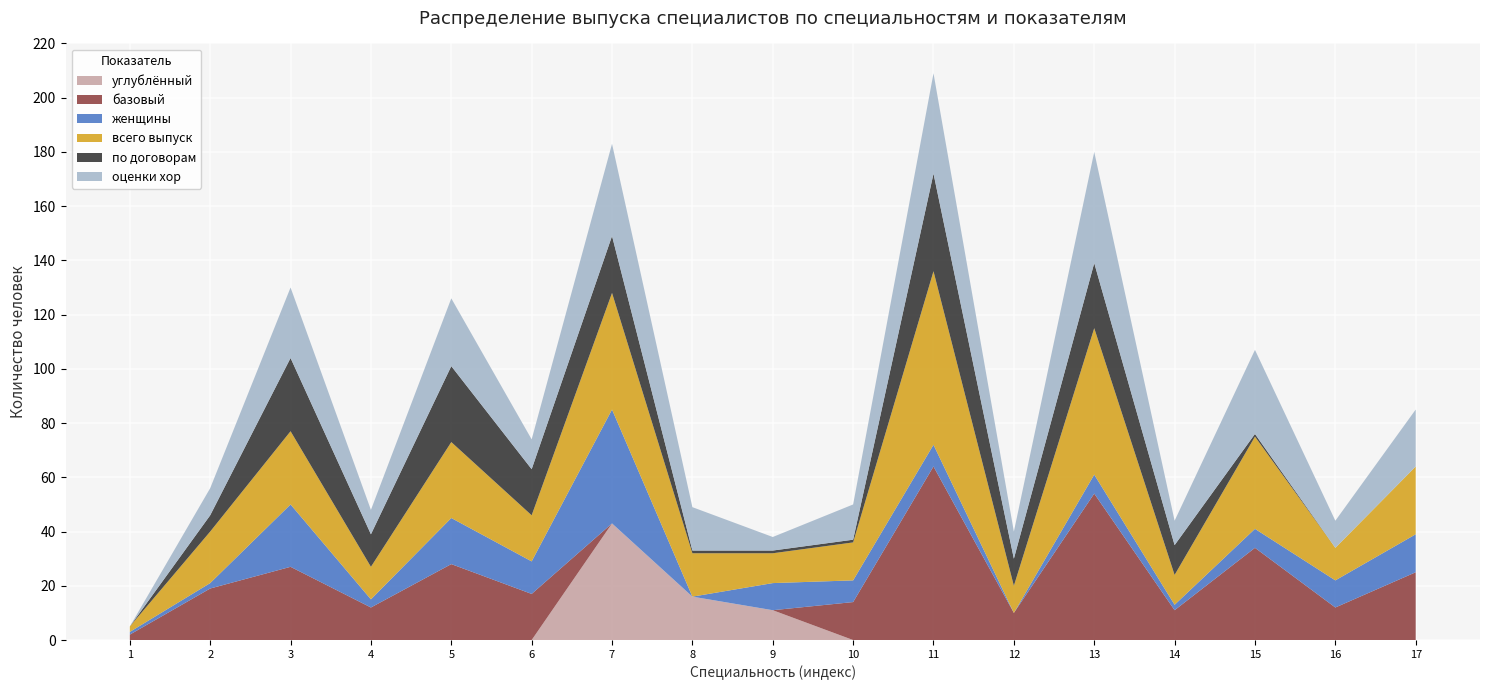

Reading left to right, transcribe all the data shown in this chart.

углублённый: 0	0	0	0	0	0	43	16	11	0	0	0	0	0	0	0	0
базовый: 2	19	27	12	28	17	0	0	0	14	64	10	54	11	34	12	25
женщины: 1	2	23	3	17	12	42	0	10	8	8	0	7	2	7	10	14
всего выпуск: 2	19	27	12	28	17	43	16	11	14	64	10	54	11	34	12	25
по договорам: 0	6	27	12	28	17	21	1	1	1	36	10	24	11	1	0	0
оценки хор: 0	10	26	9	25	11	34	16	5	13	37	10	41	9	31	10	21